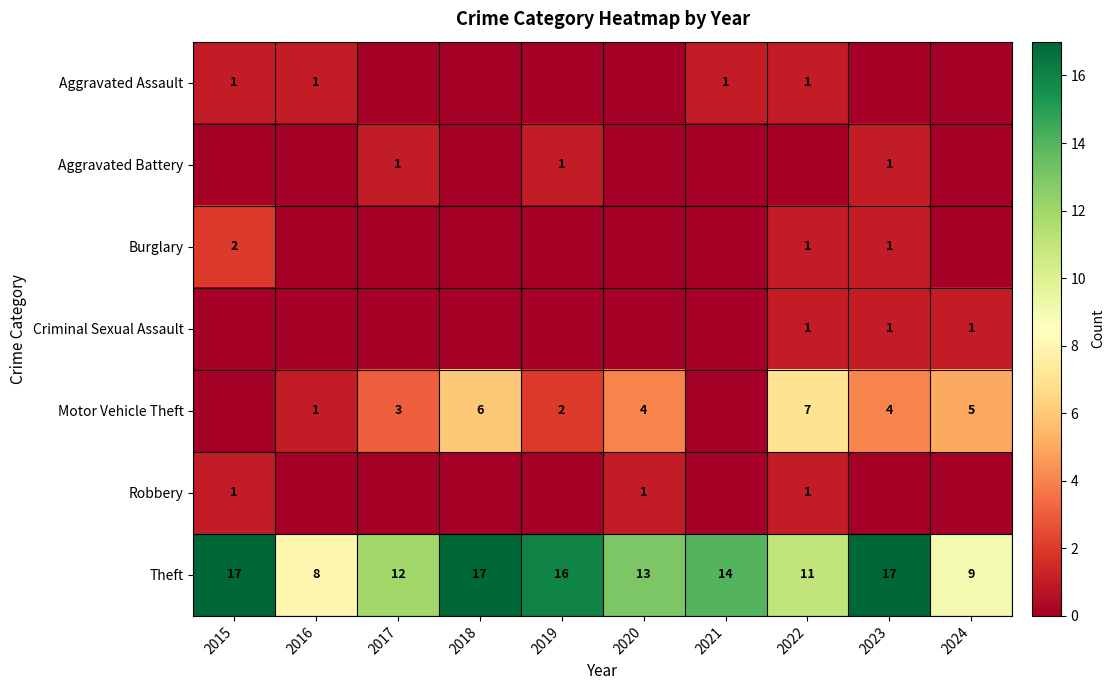

What is the lowest value of the Theft series?

8